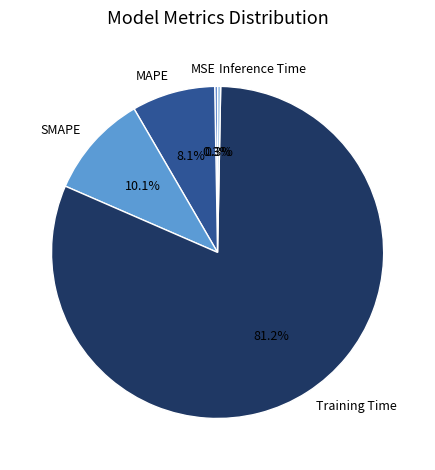

Which slice is the largest?

Training Time